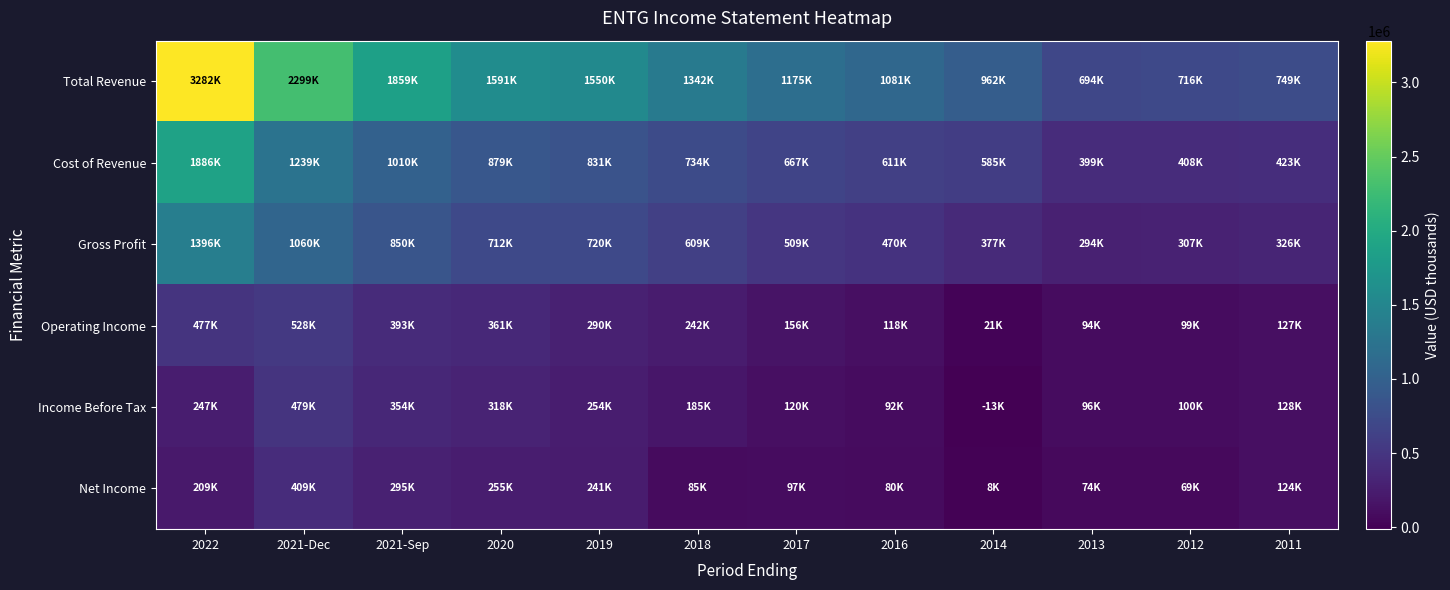

Which label corresponds to the largest value in the chart?

2022